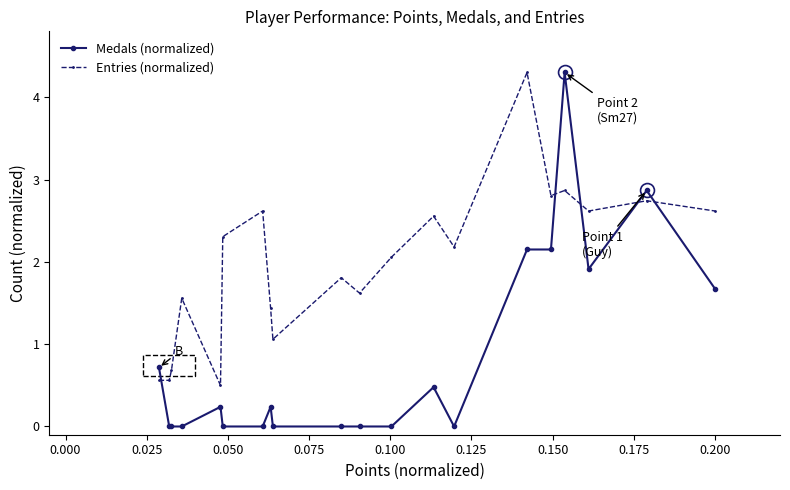

What is the value of the Entries (normalized) point at the 19th from the left?

2.7